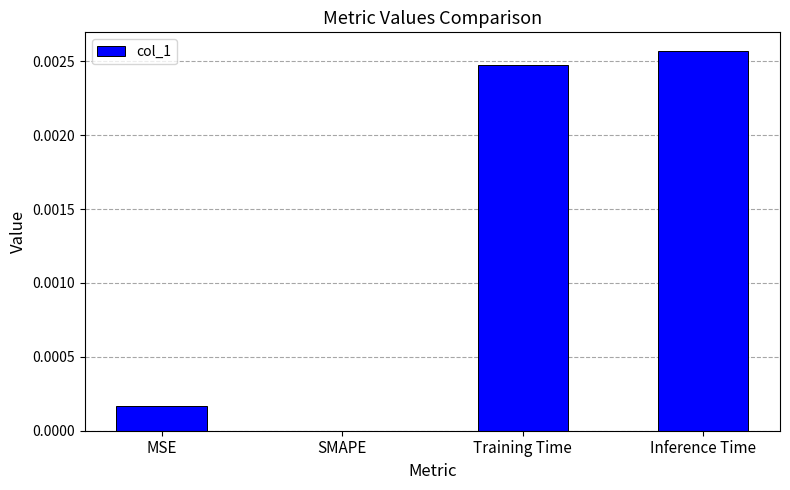

Where is the data nearest to the value 0?

SMAPE